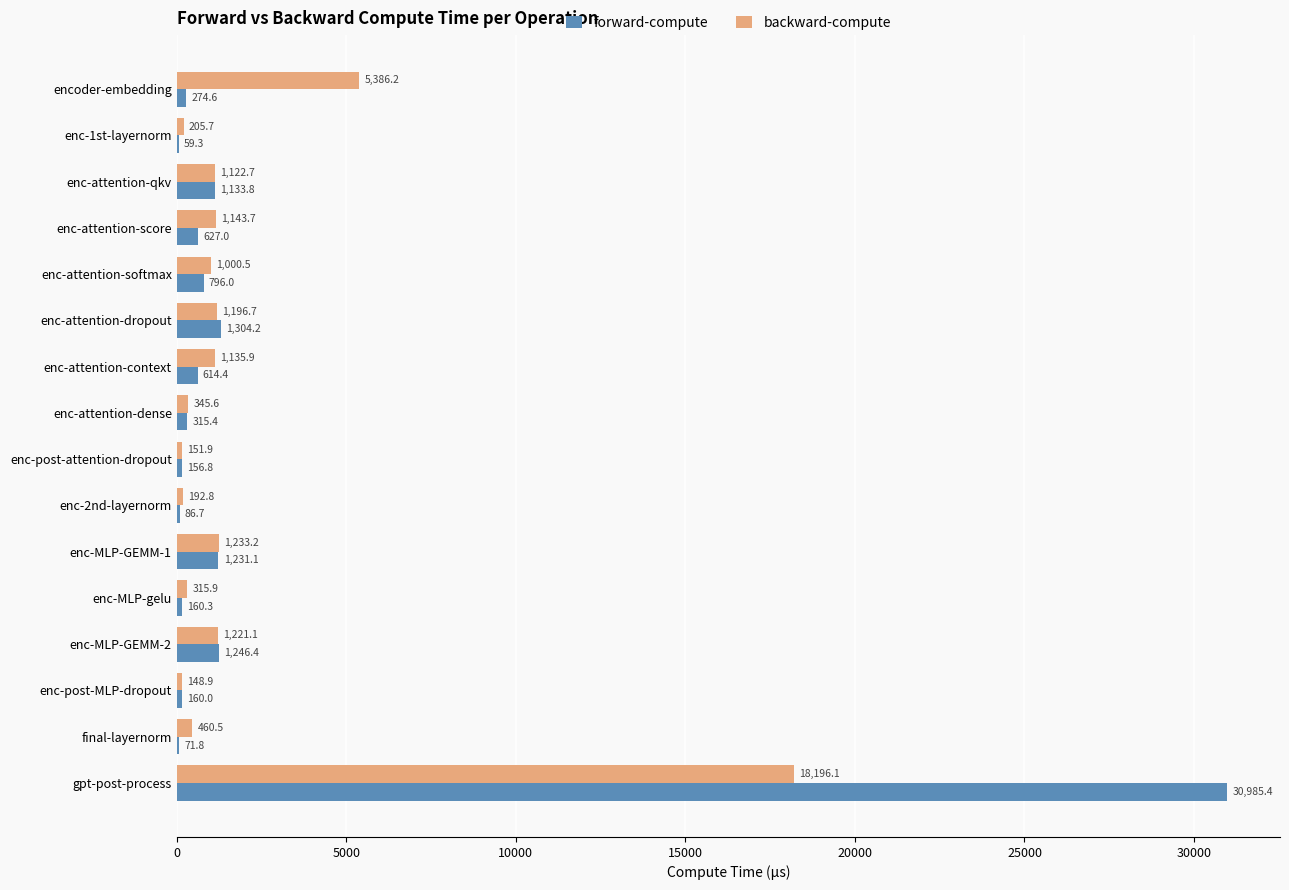

Which label corresponds to the largest value in the chart?

gpt-post-process